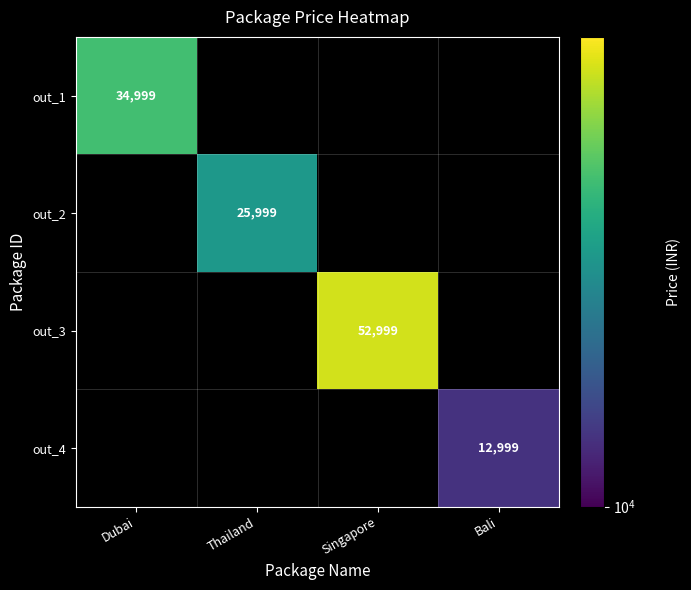

The value of out_1 at Dubai is 34999. True or false?

True